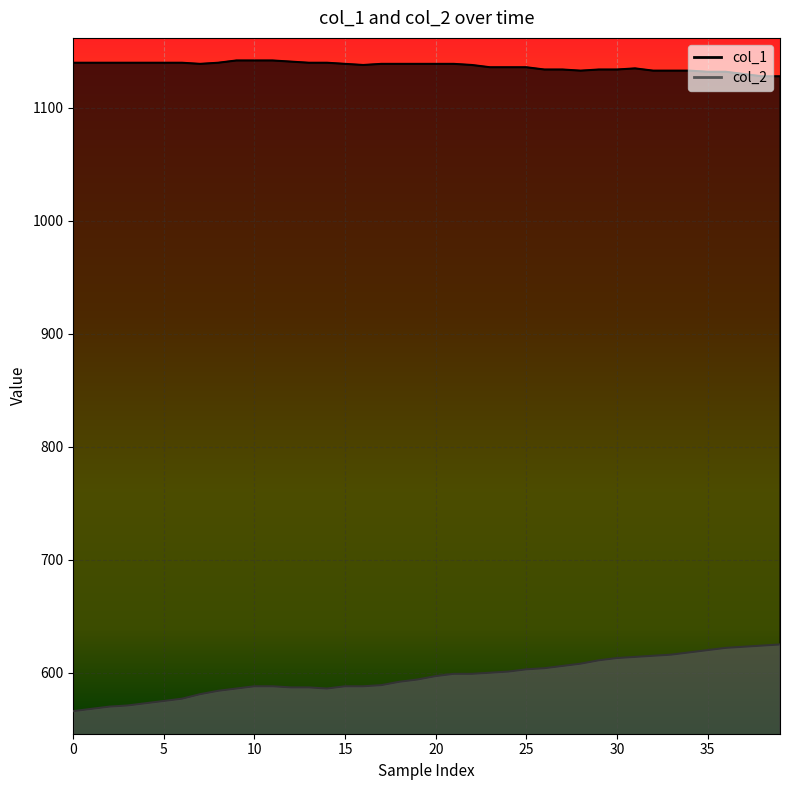

True or false: col_2 has more than 0 interior local peaks.

False